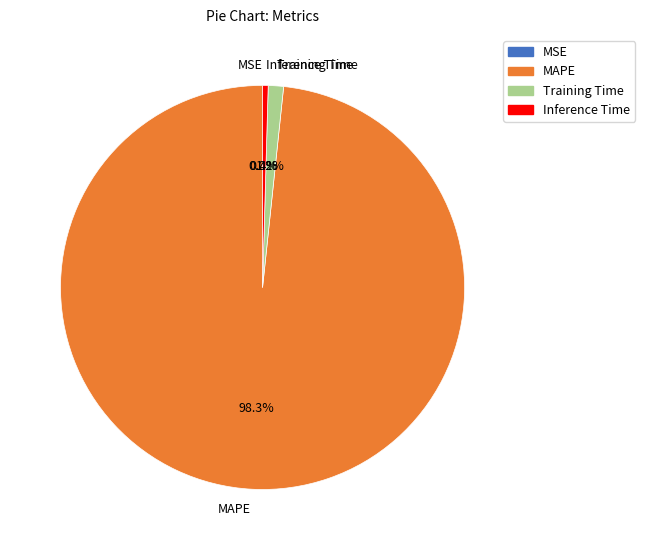

Is there any slice that represents more than half of the pie?

Yes